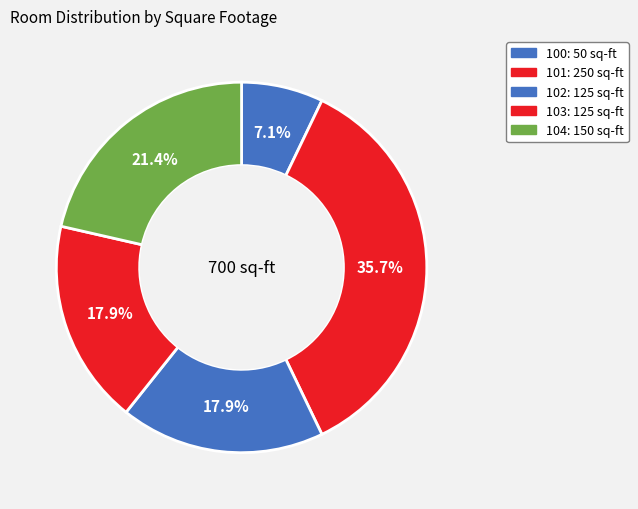

What is the smallest slice in the pie chart?

100